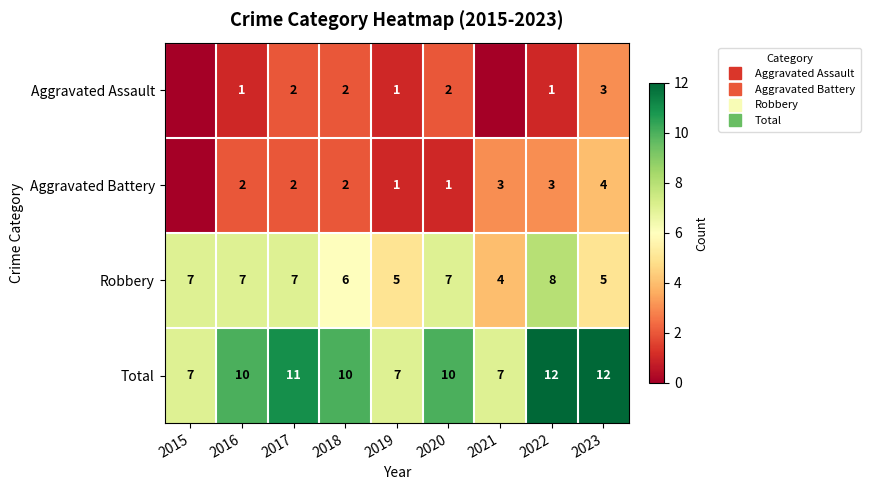

What is the greatest value displayed?

12